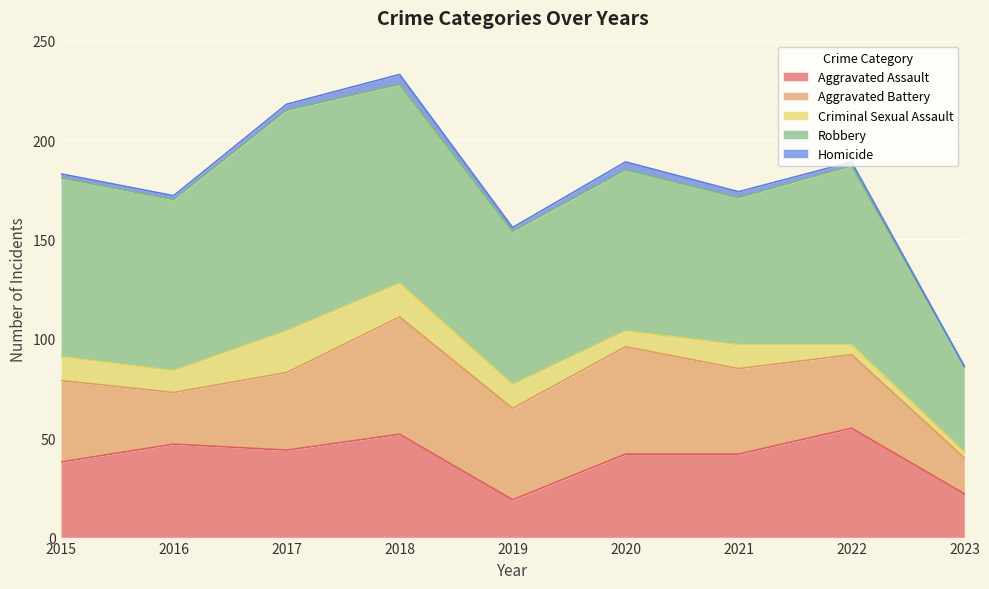

The value of Criminal Sexual Assault at 2020 is 8. True or false?

True